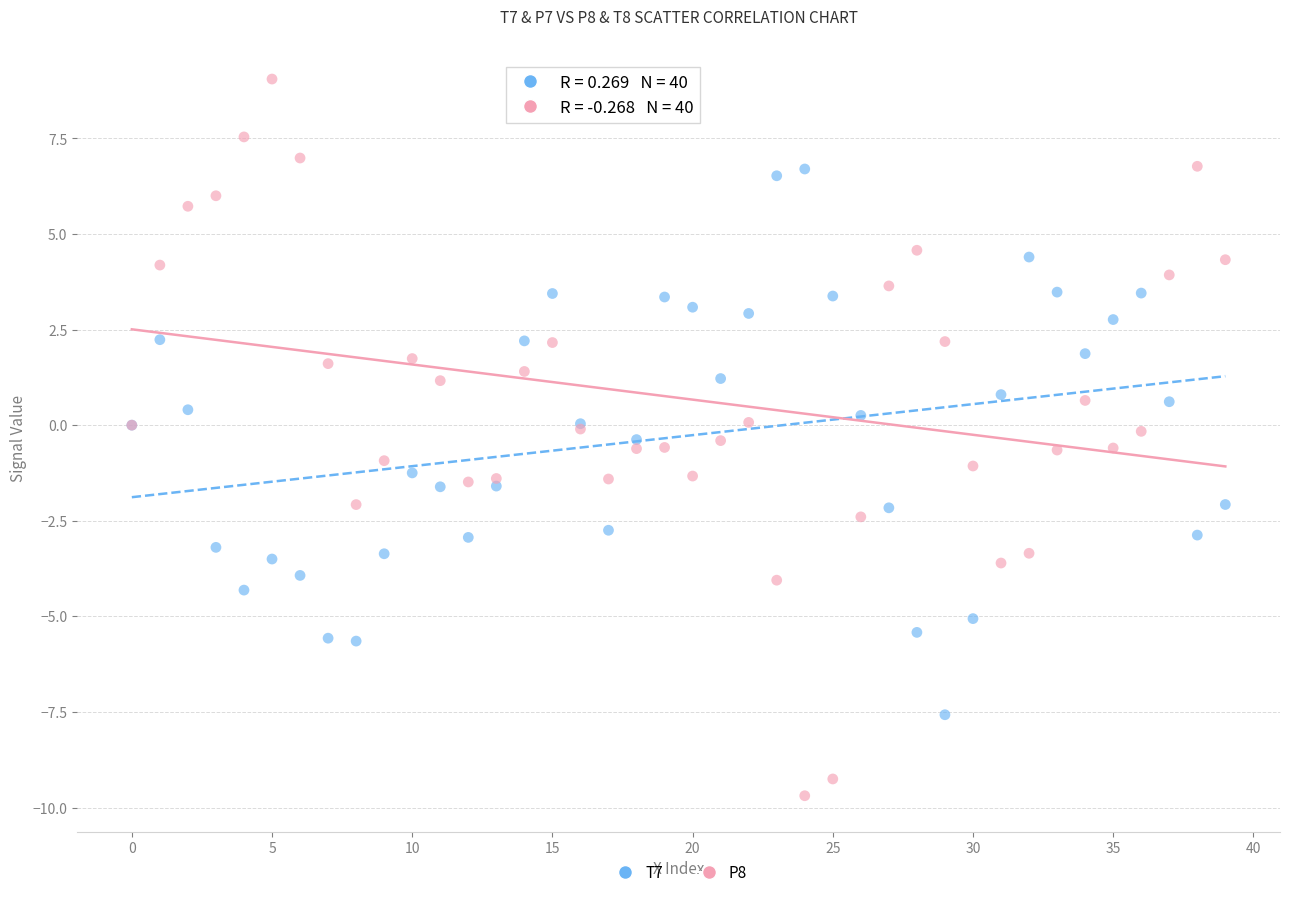

Which series contains the lowest Y value?

P8